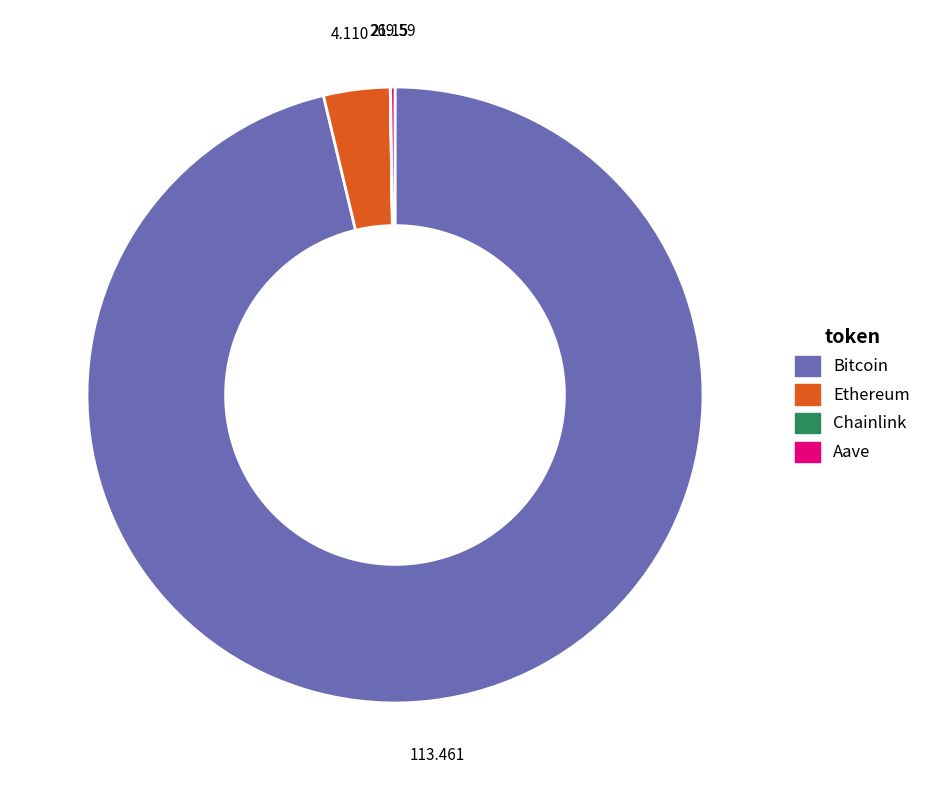

True or false: Ethereum accounts for 3% of the total.

True